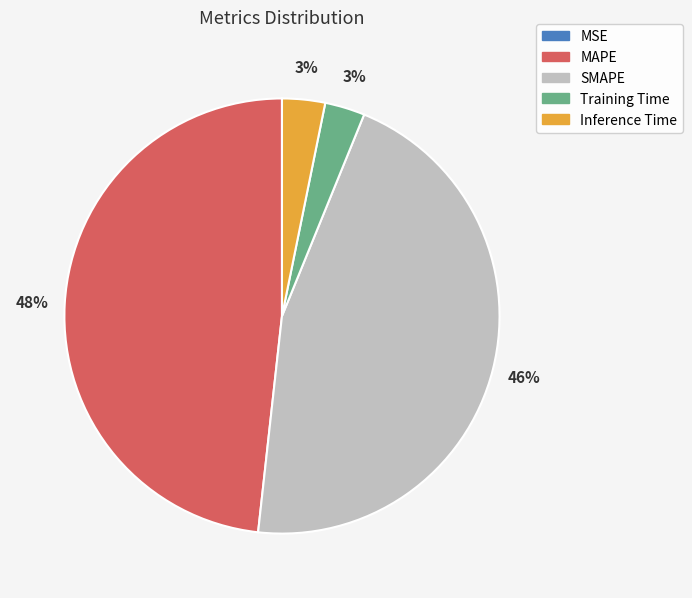

Between SMAPE and Training Time, which is larger?

SMAPE